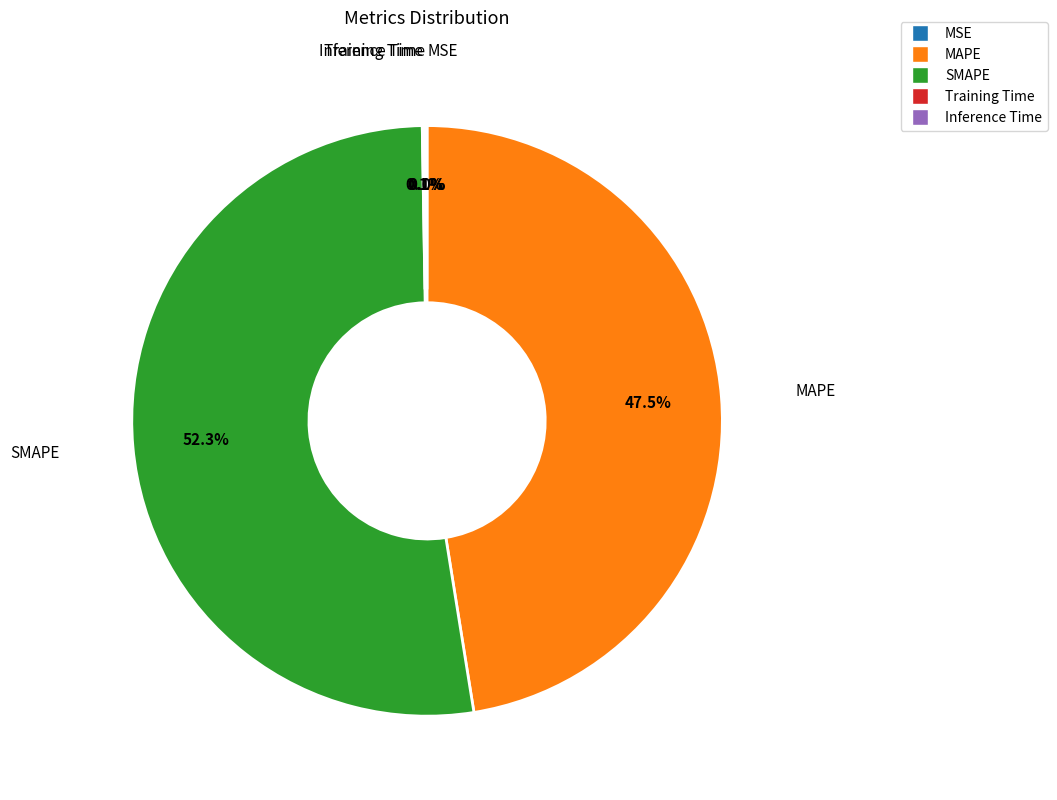

Which slice represents more than half of the pie?

SMAPE